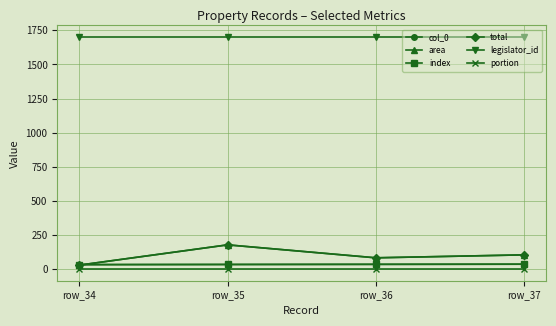

Is this an area chart (filled region under the line)?

No